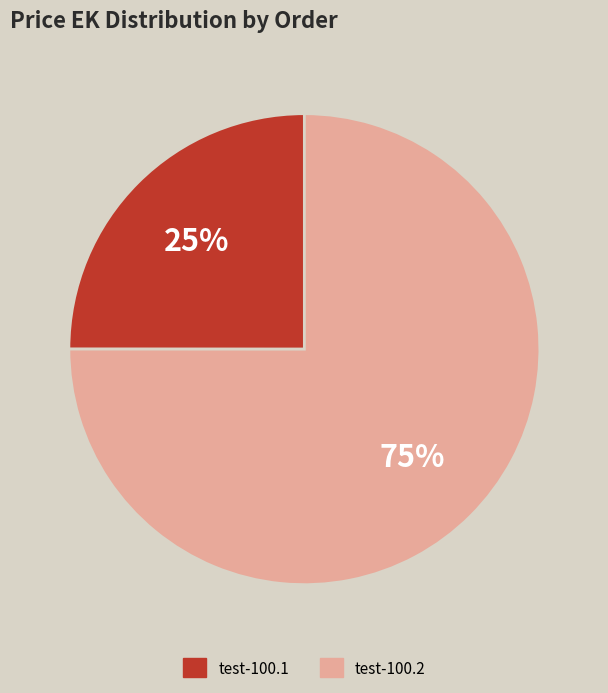

Do test-100.2 and test-100.1 together represent more than half of the pie?

Yes